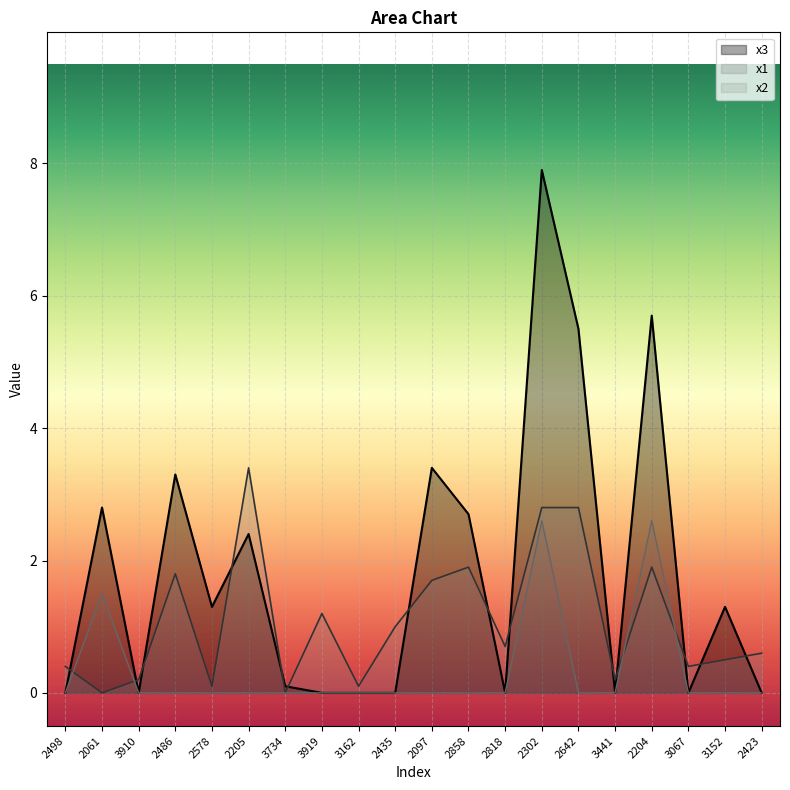

What is the sum of all x3 values?

36.4